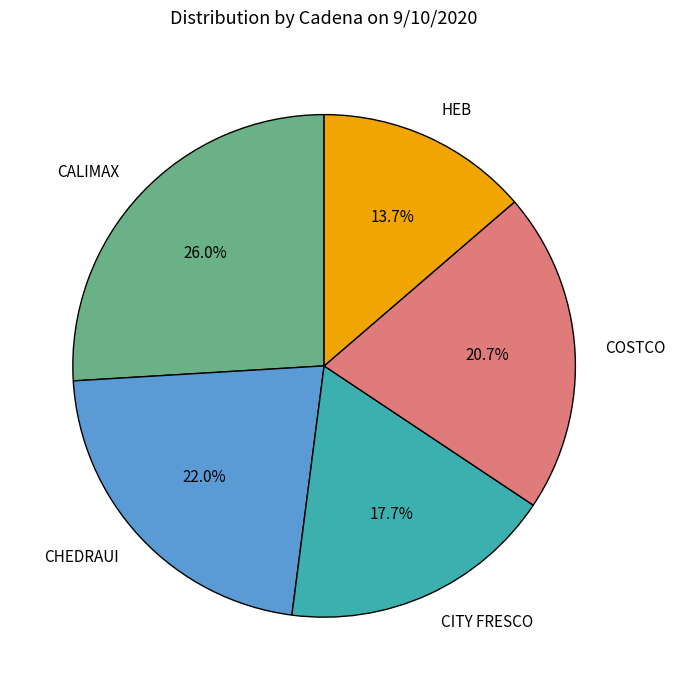

Between HEB and CHEDRAUI, which is larger?

CHEDRAUI